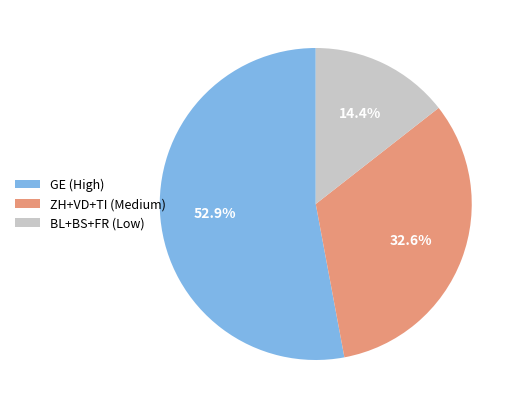

Which slice is the smallest?

BL+BS+FR (Low)